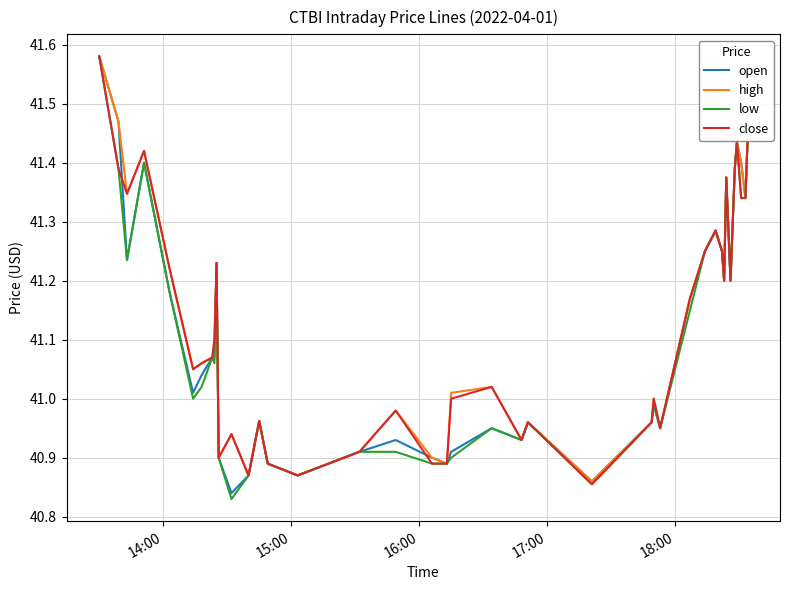

True or false: low has more than 1 interior local peaks.

True